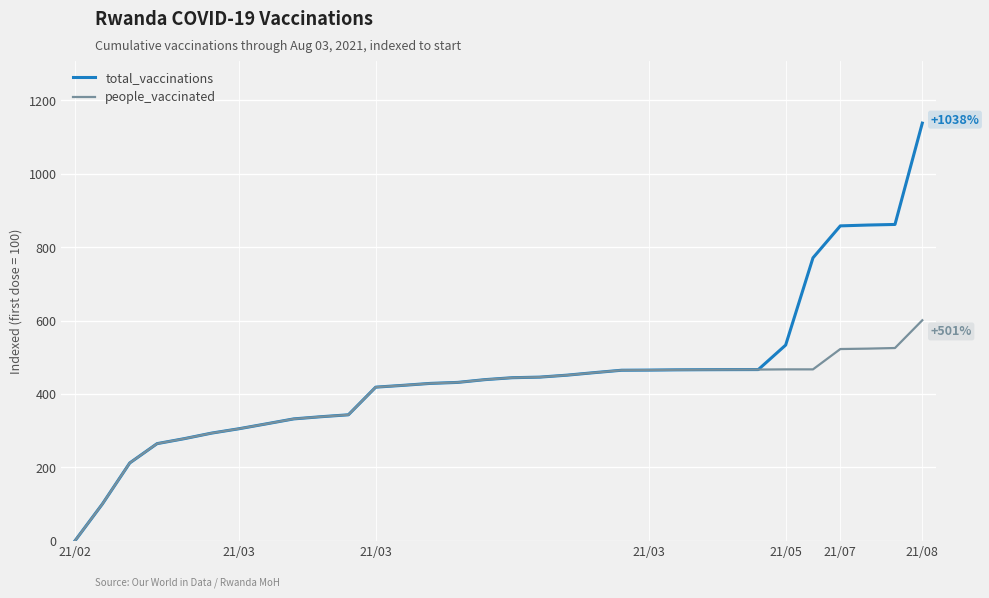

How many lines are shown in the chart?

2